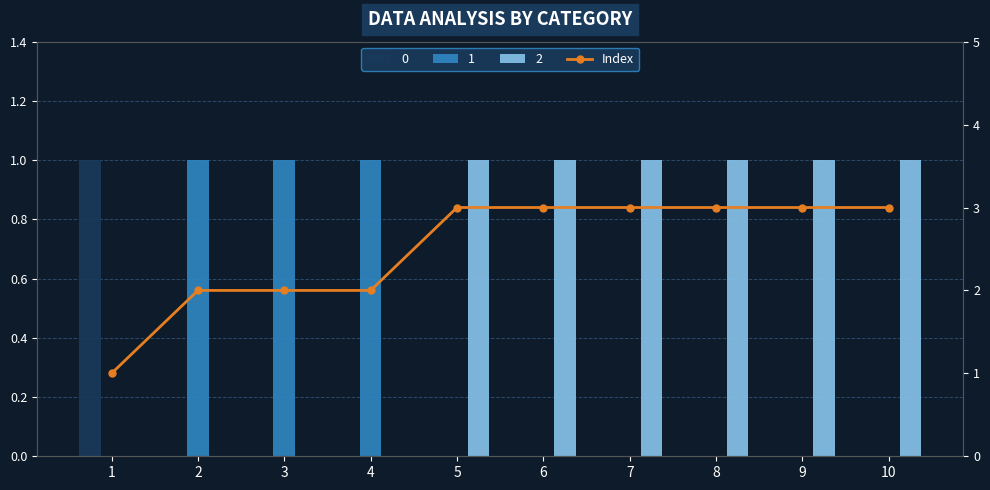

Which has a higher value, 8 or 6?

8